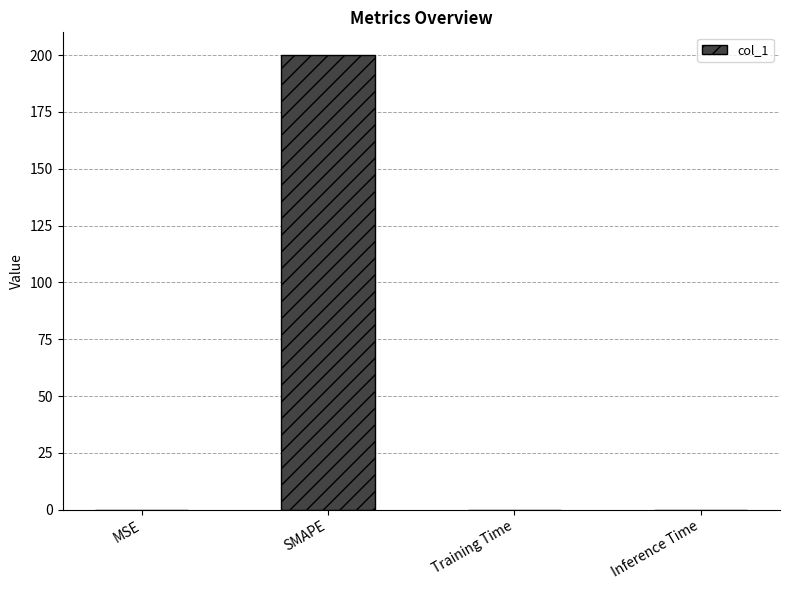

The value at SMAPE is 200.0. True or false?

True